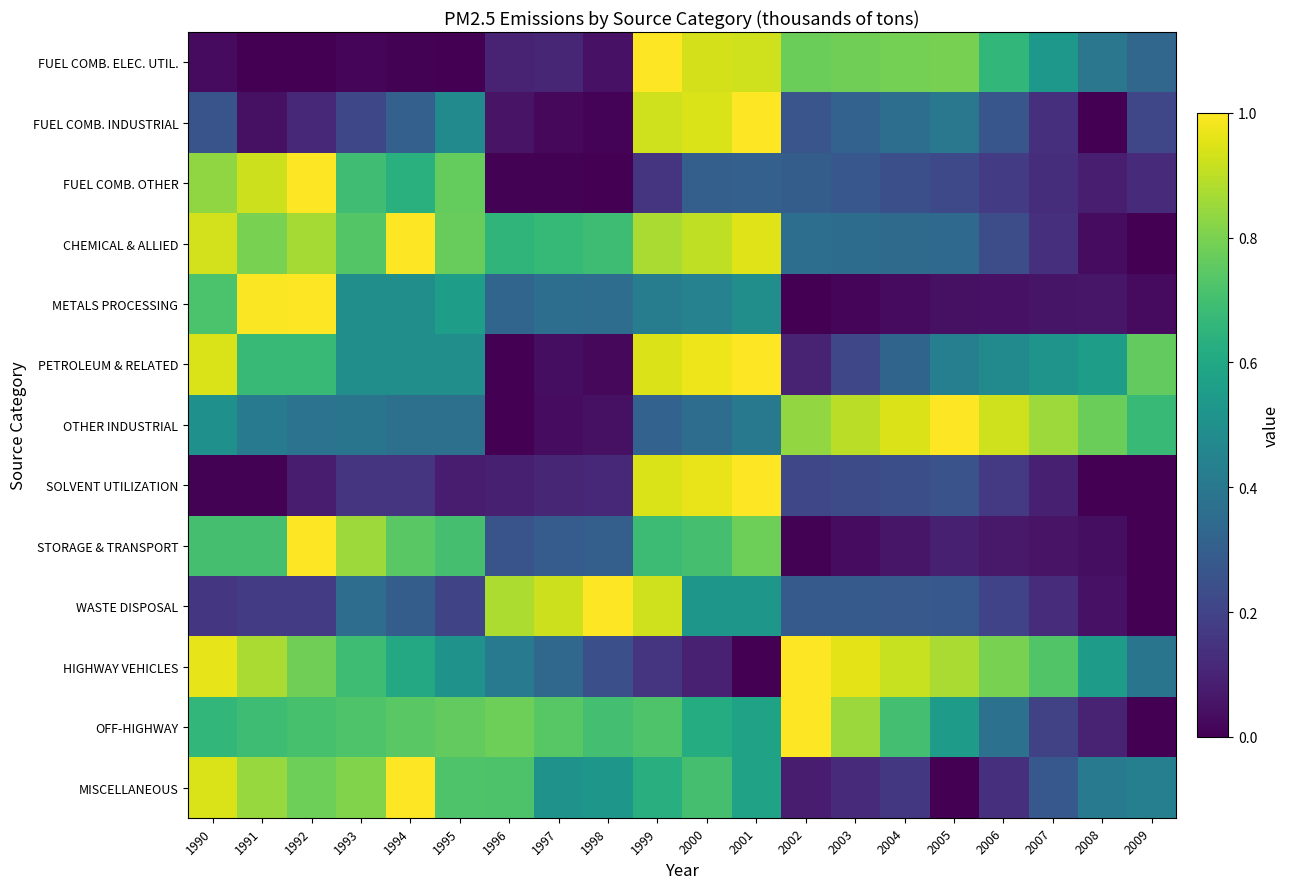

How many distinct data groups are displayed?

13